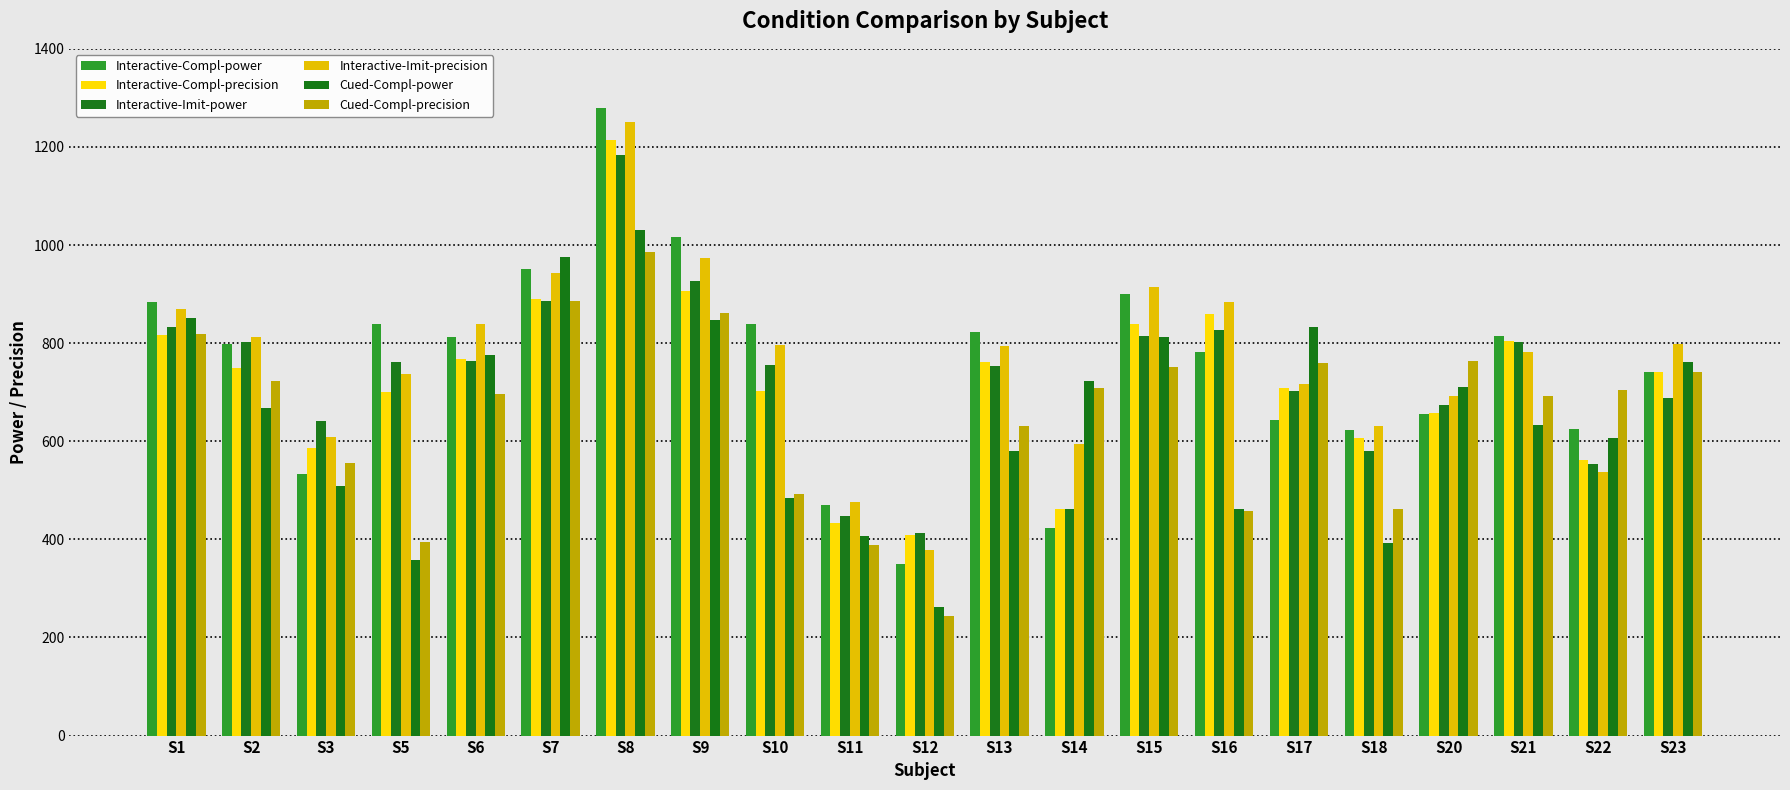

At how many categories does at least one series exceed 1002?

2